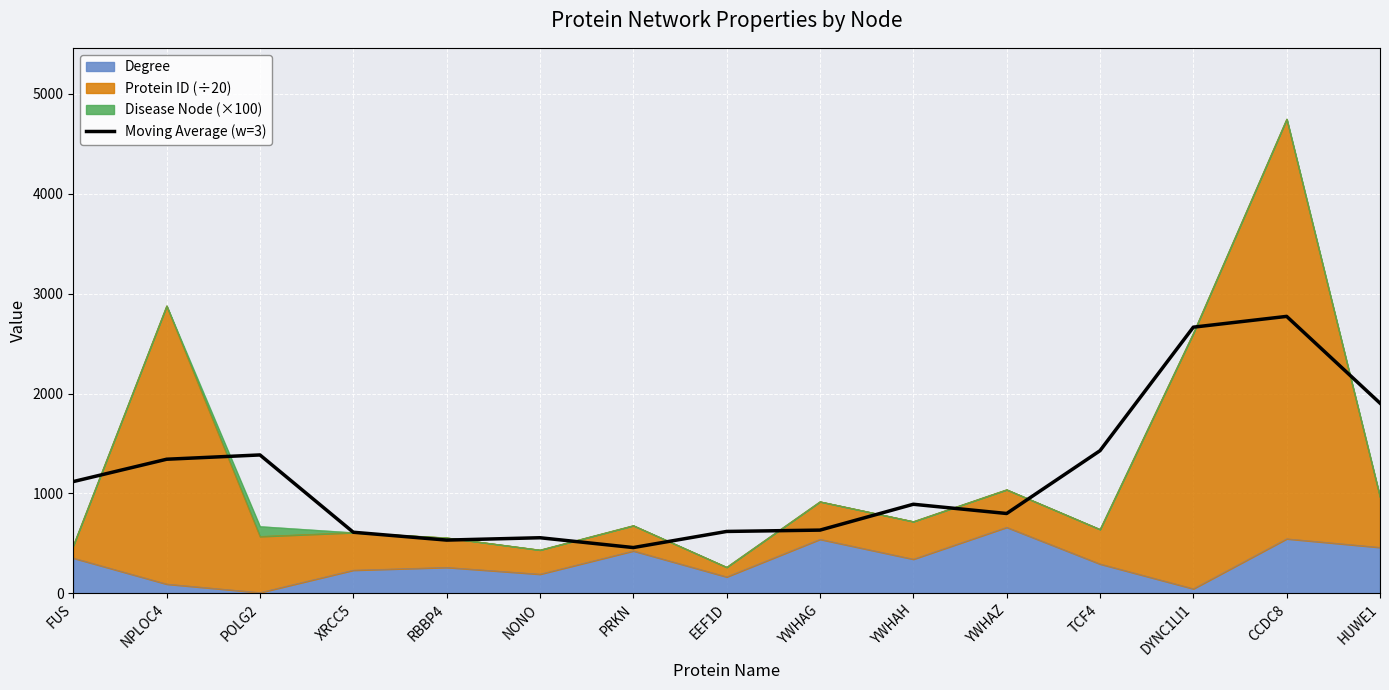

Between HUWE1 and PRKN, which is larger?

HUWE1